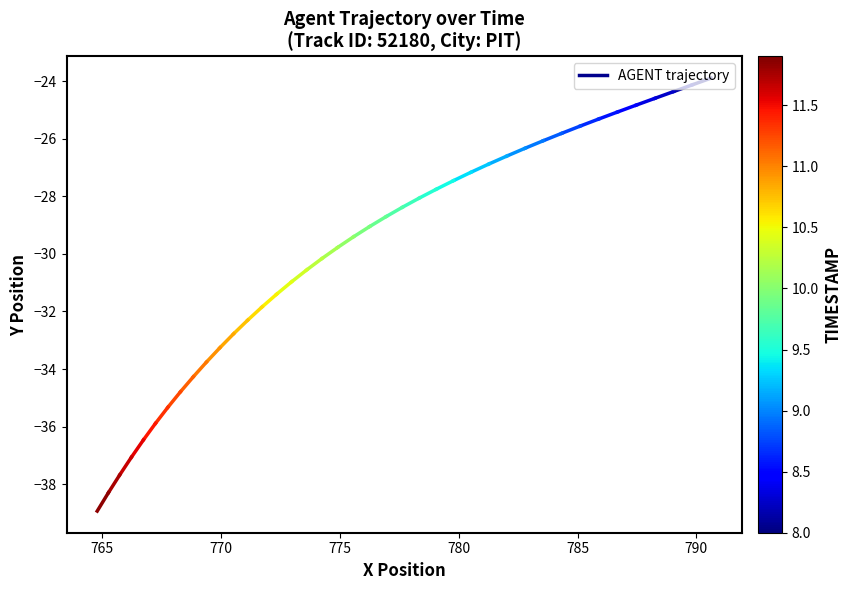

Is this an area chart (filled region under the line)?

No